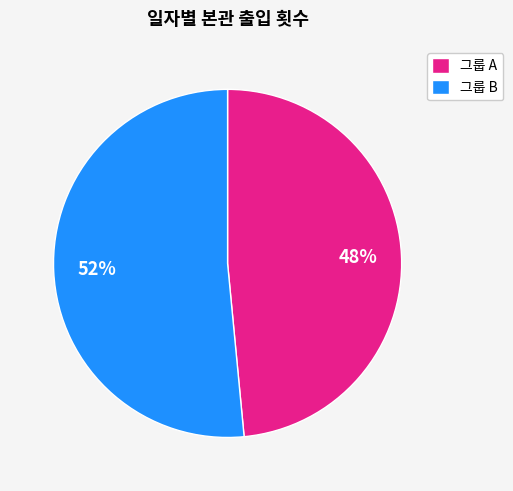

What is the majority slice?

그룹 B